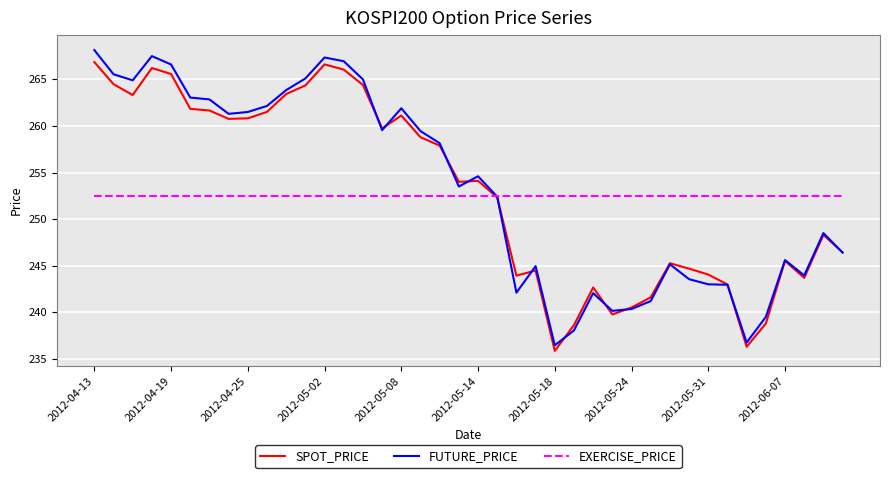

What is the lowest value of the EXERCISE_PRICE series?

252.5